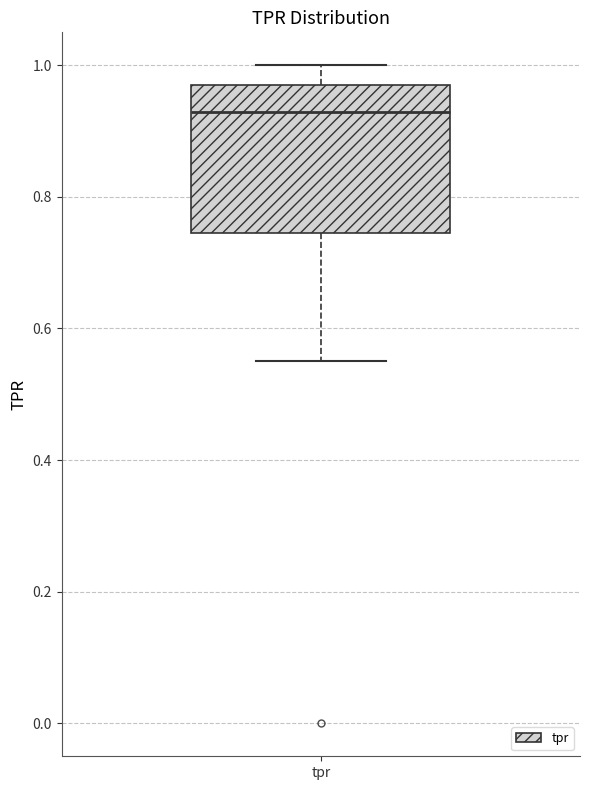

Read this box plot against the y-axis: the position of the median line, the range covered by the box, and the ends of both whiskers. The values are not printed on the chart, so give them approximately, as read against the axis.

median 0.92, box 0.74 to 0.96, whiskers 0.56 to 1.00